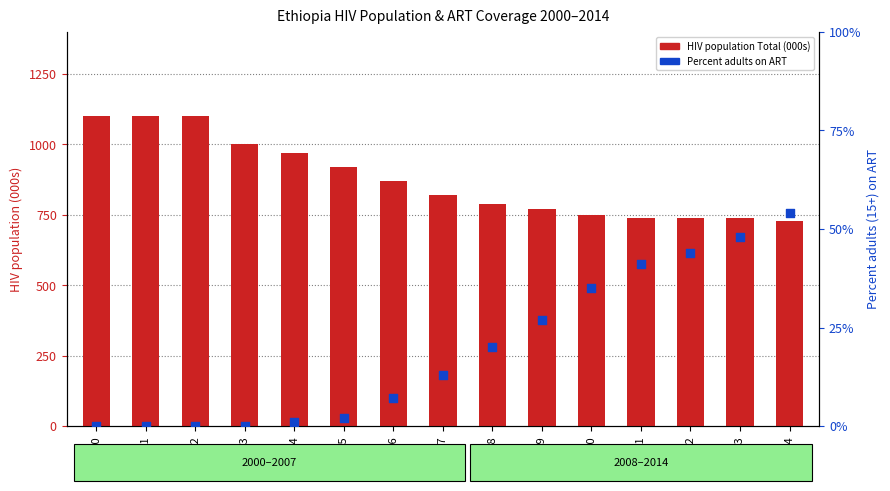

Which series reaches the minimum Y coordinate?

Percent adults on ART